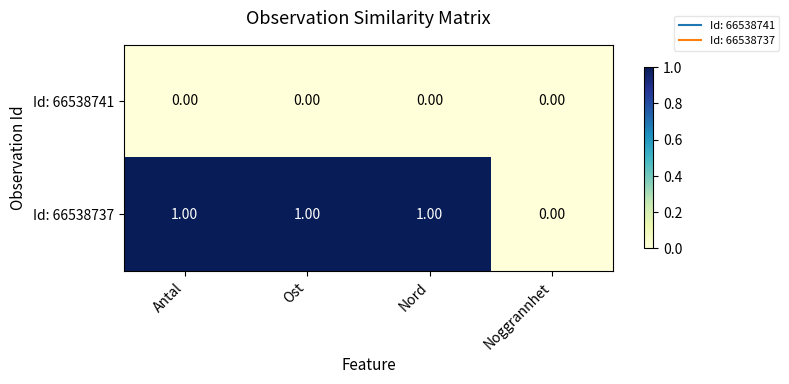

Which series has the widest spread of values?

Id: 66538737